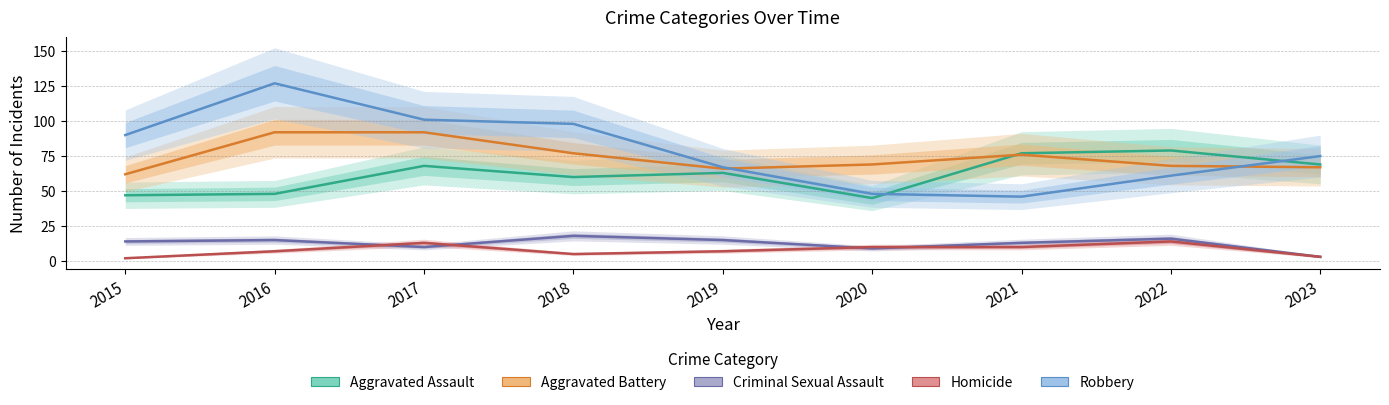

True or false: Robbery and Criminal Sexual Assault cross at least once.

False